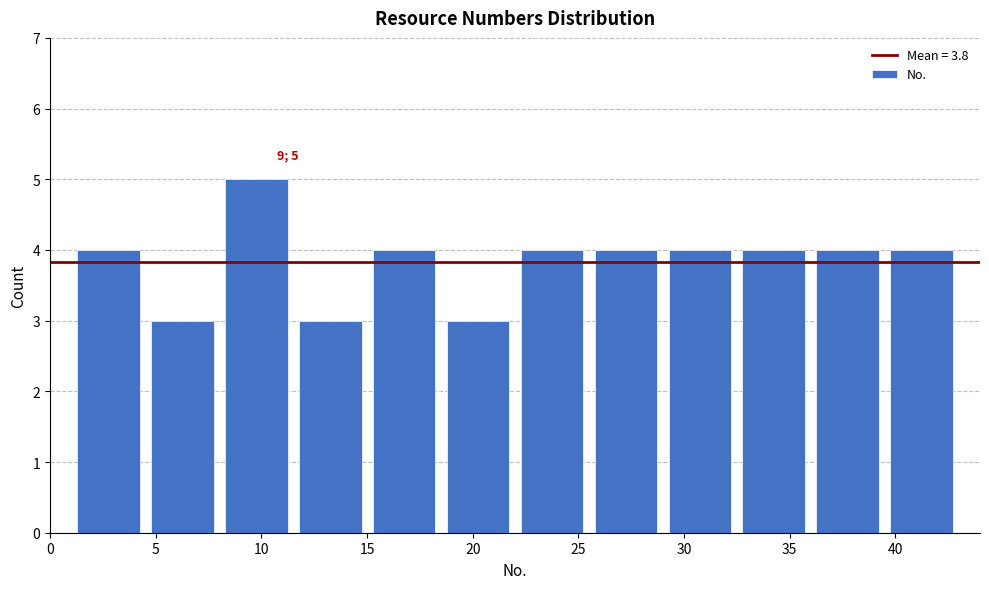

Which range on the x-axis has the tallest bar?

8.0 to 11.5